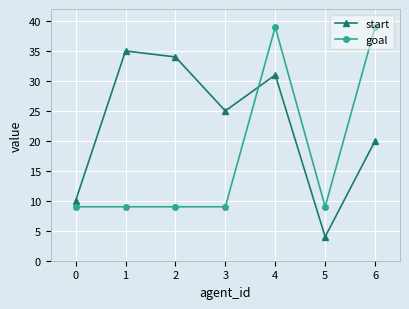

What is the sum of all goal values?

123